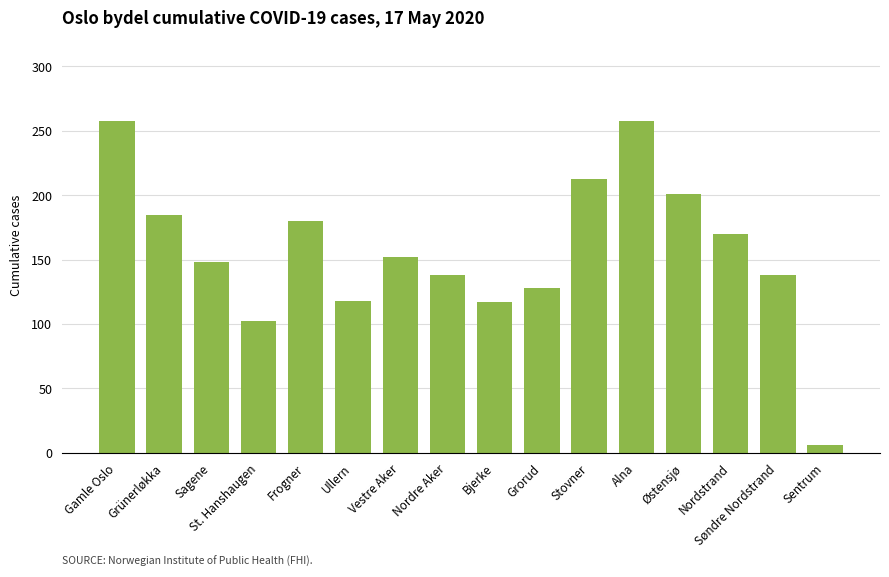

How many bars are there in total?

16